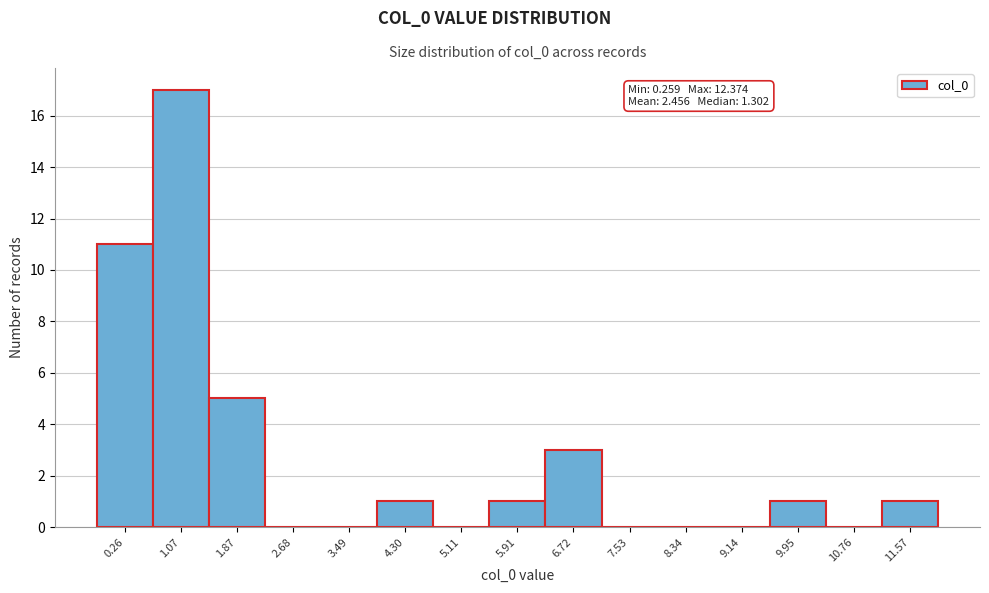

Reading left to right, extract all data points from this chart.

0.26=11	1.07=17	1.87=5	2.68=0	3.49=0	4.30=1	5.11=0	5.91=1	6.72=3	7.53=0	8.34=0	9.14=0	9.95=1	10.76=0	11.57=1